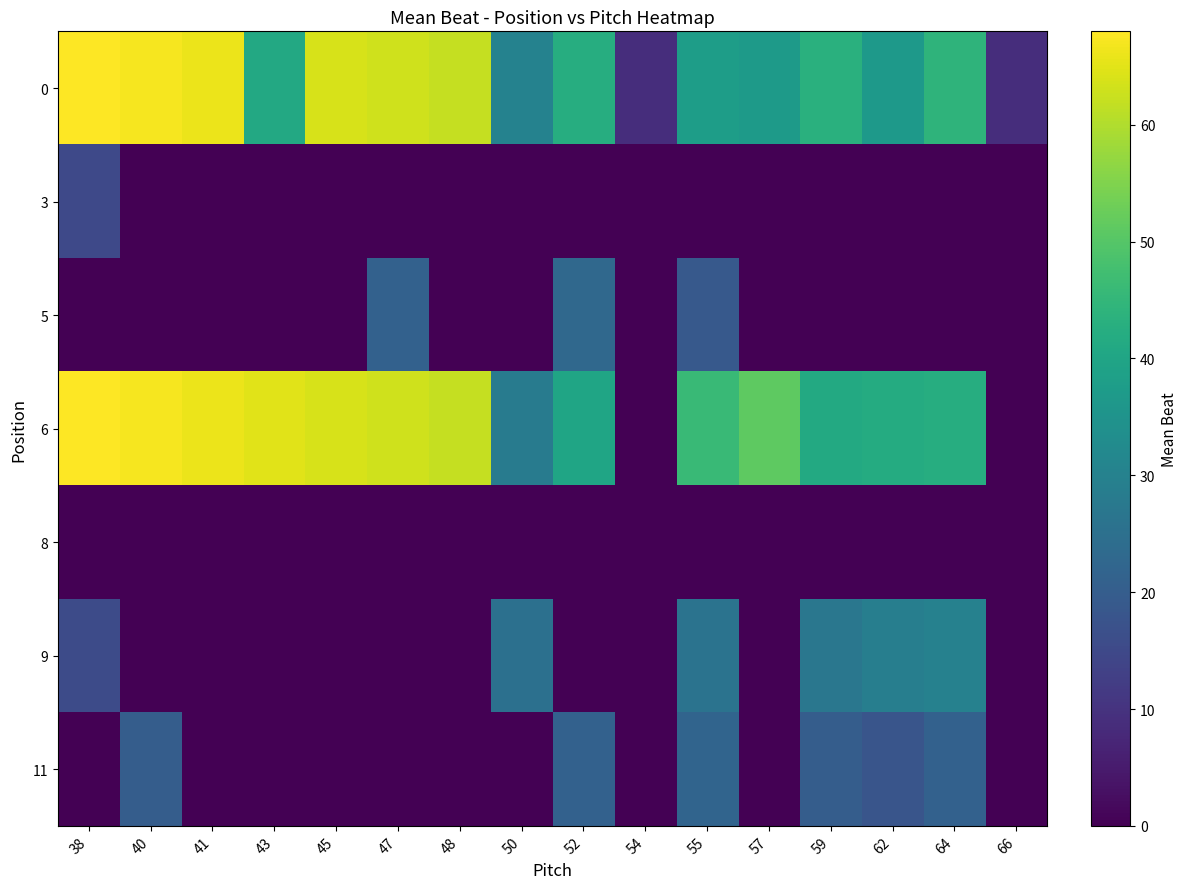

Which label corresponds to the largest value in the chart?

38